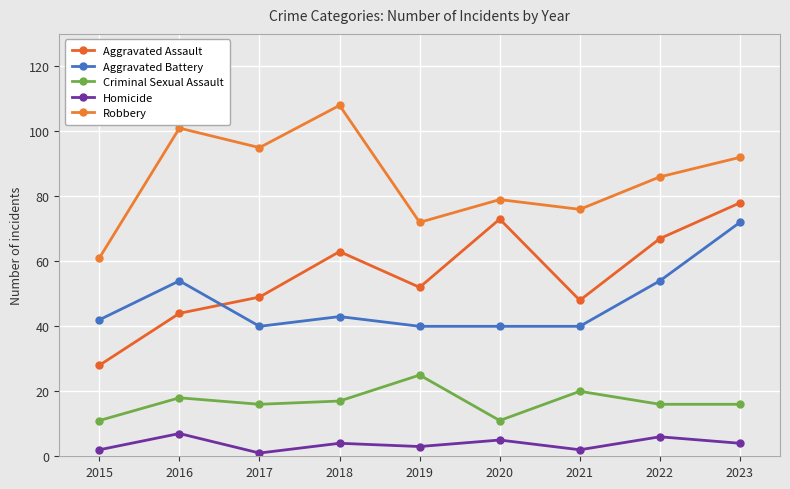

Which series has the largest range (max minus min)?

Aggravated Assault